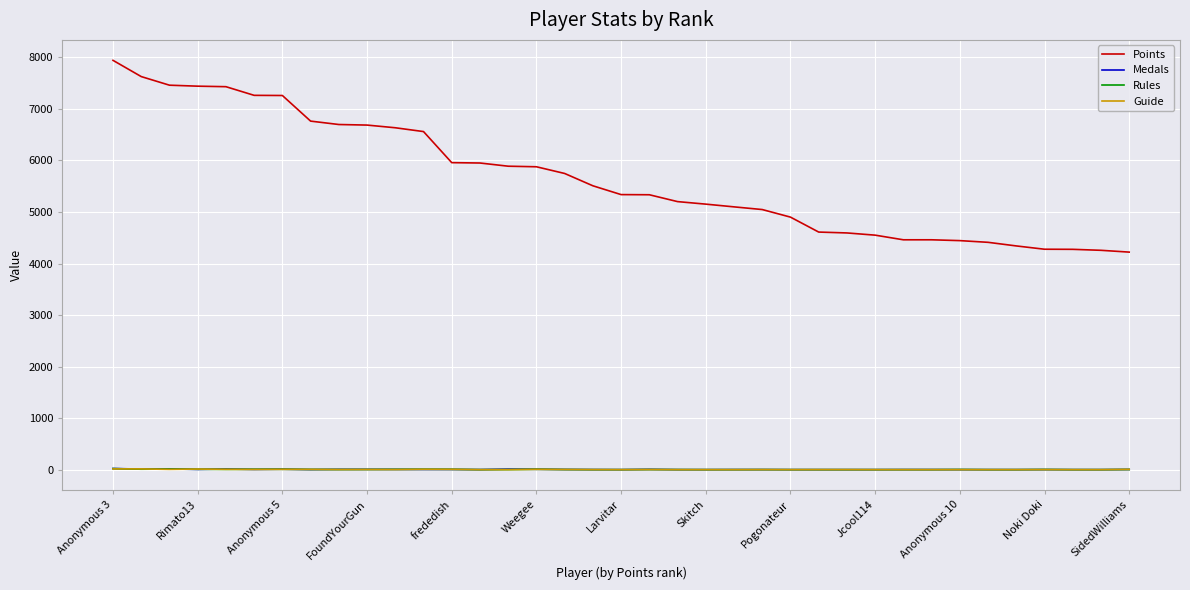

What is the maximum value shown in the chart?

7942